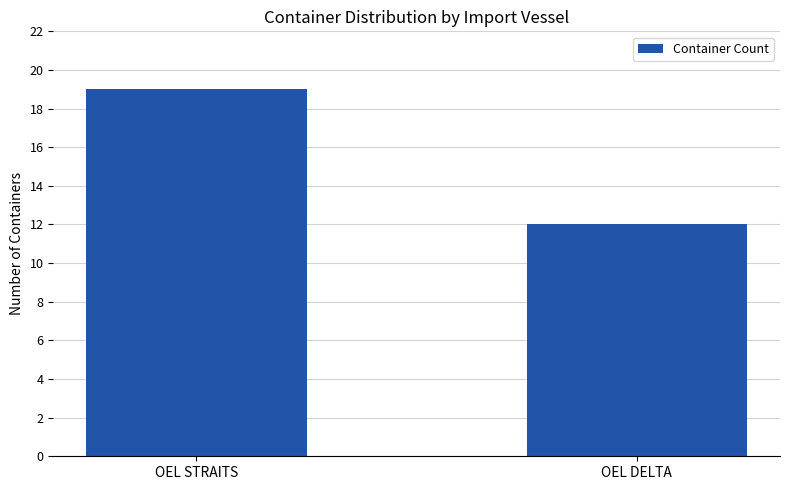

What position from the left is OEL DELTA?

2